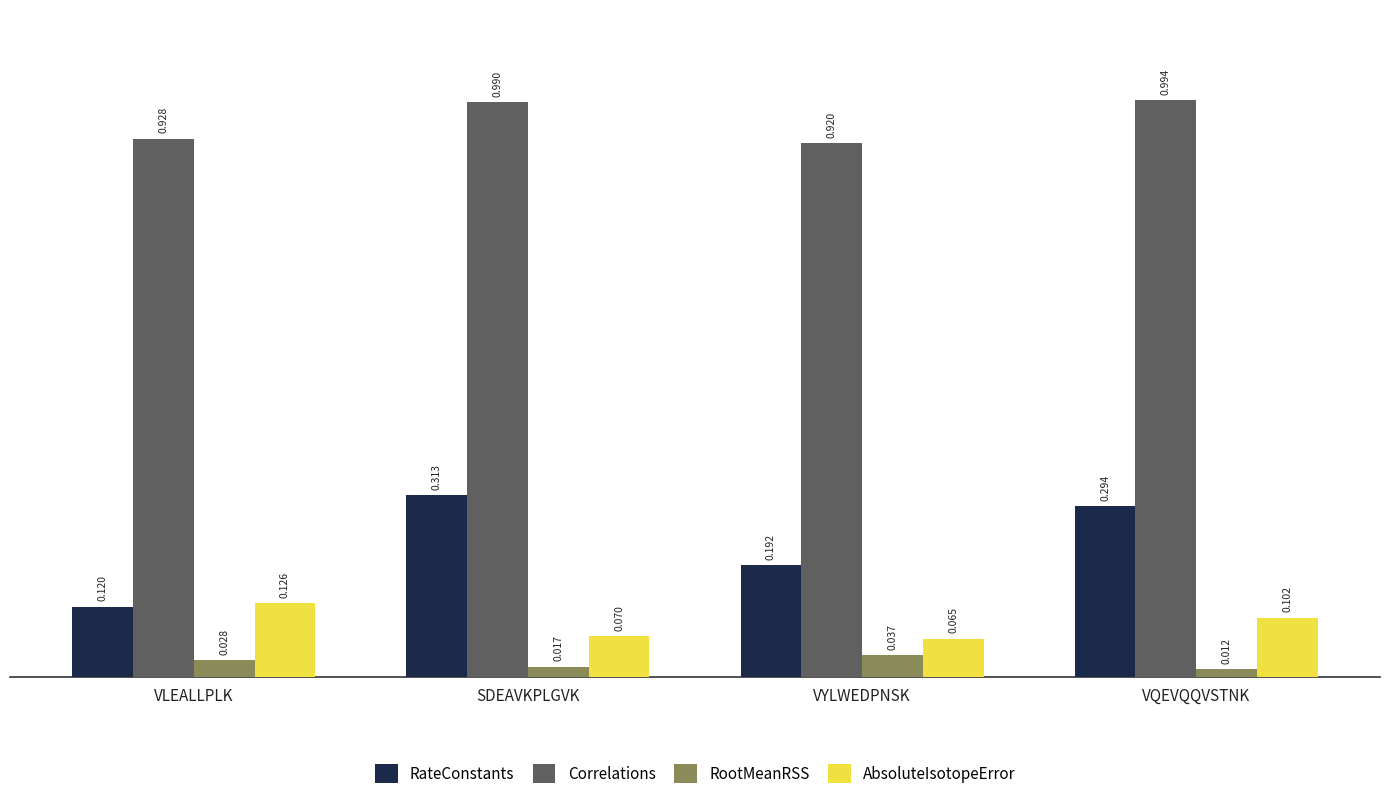

Is the value of AbsoluteIsotopeError at VYLWEDPNSK greater than the value of RootMeanRSS at SDEAVKPLGVK?

Yes